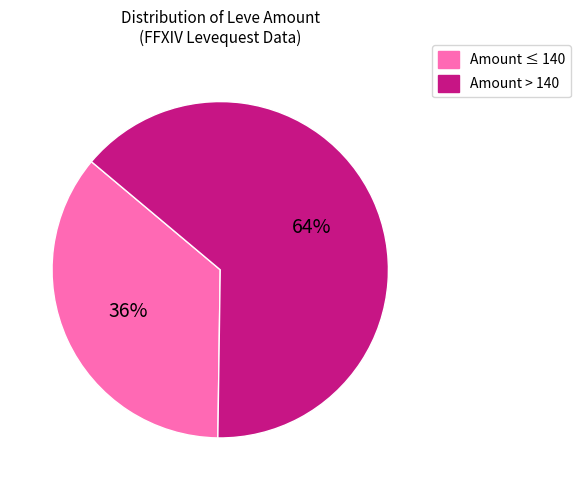

To the nearest percent, what percentage of the pie is Amount ≤ 140?

36%